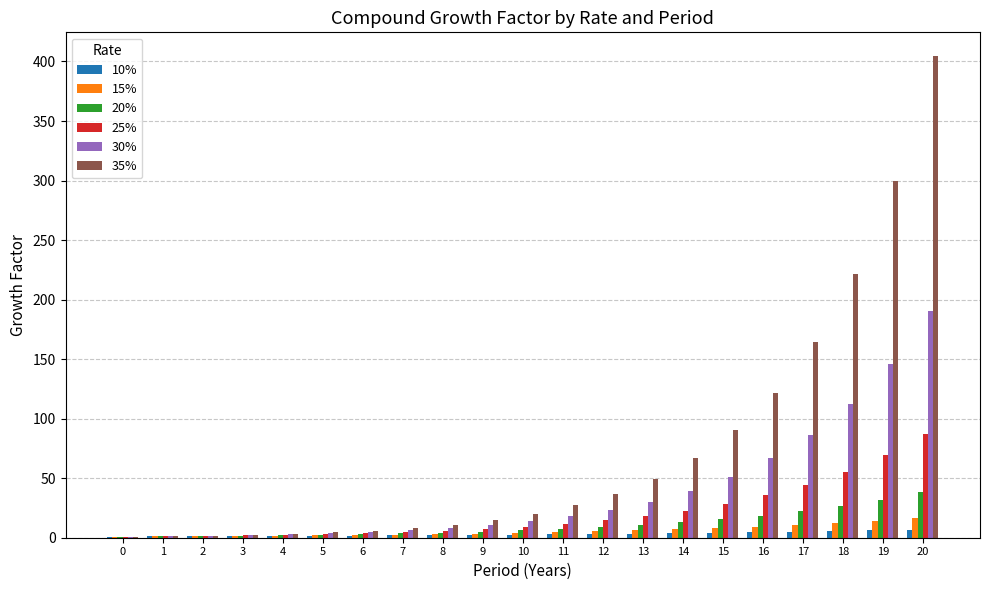

At which category is the sum across all series the highest?

20